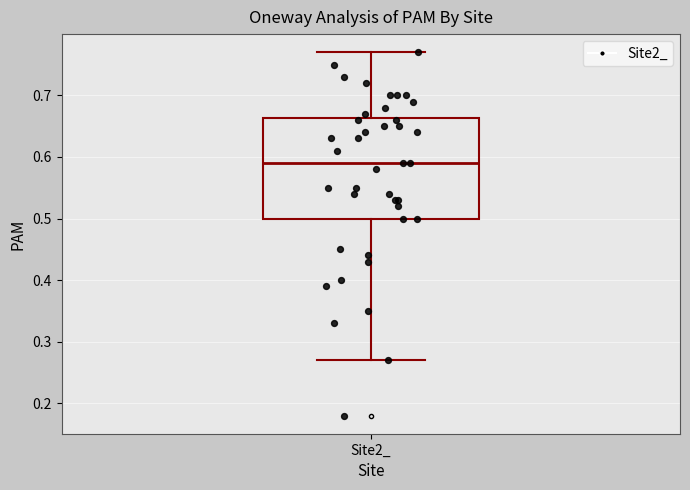

Transcribe this box plot: give where the median line is, the range the box spans, and where the two whiskers end, as read against the y-axis. The values are not printed on the chart, so give them approximately, as read against the axis.

median 0.59, box 0.50 to 0.66, whiskers 0.27 to 0.77